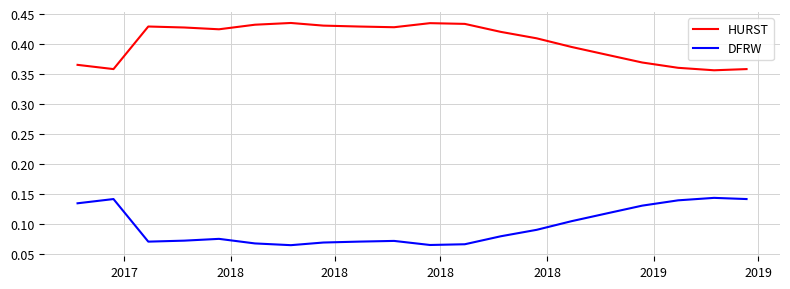

Rank the series by their average value, from highest to lowest.

HURST, DFRW